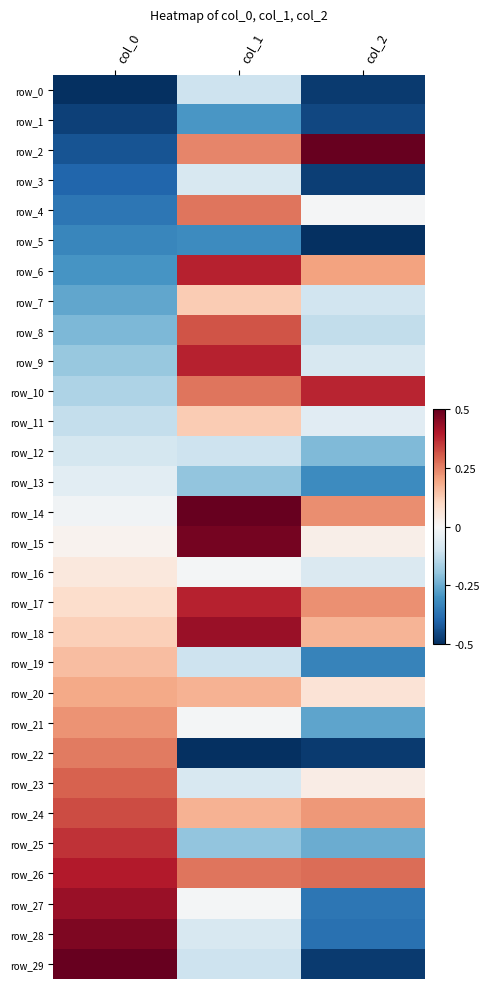

What is the spread (max minus min) of values at col_1?

1.0